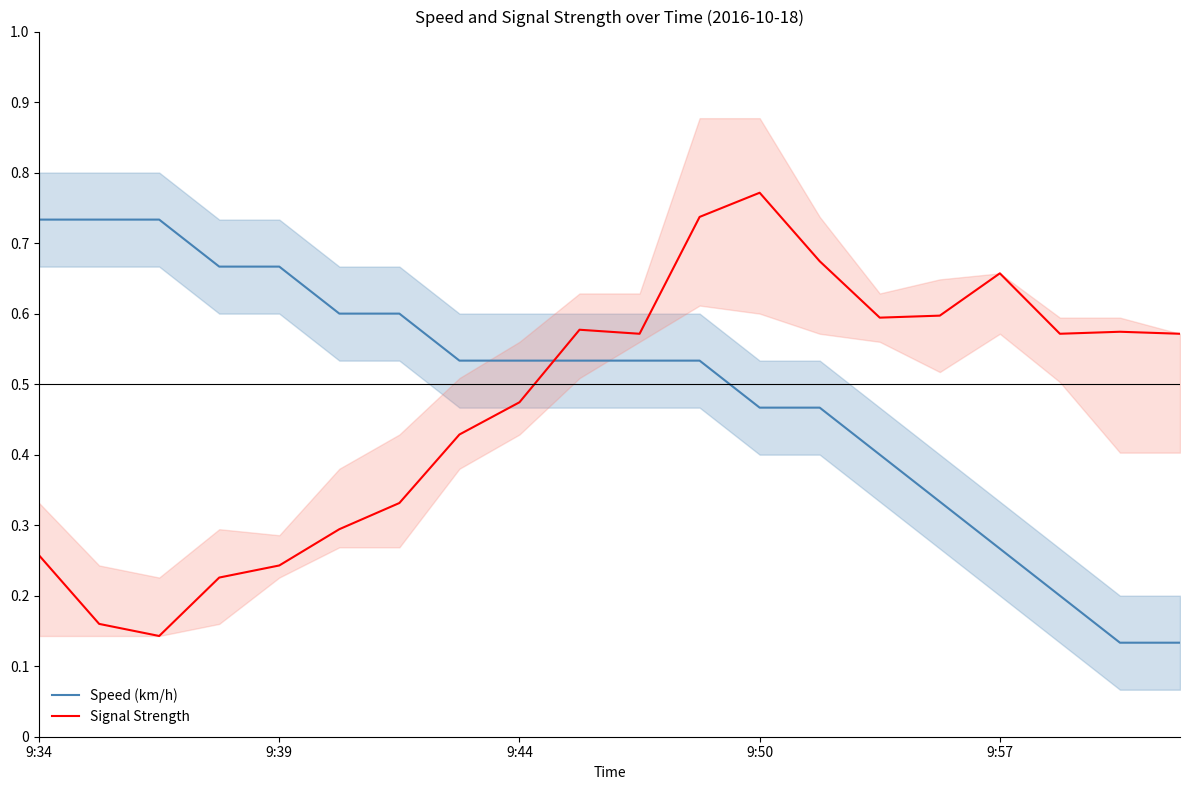

Which series has the largest range (max minus min)?

Signal Strength